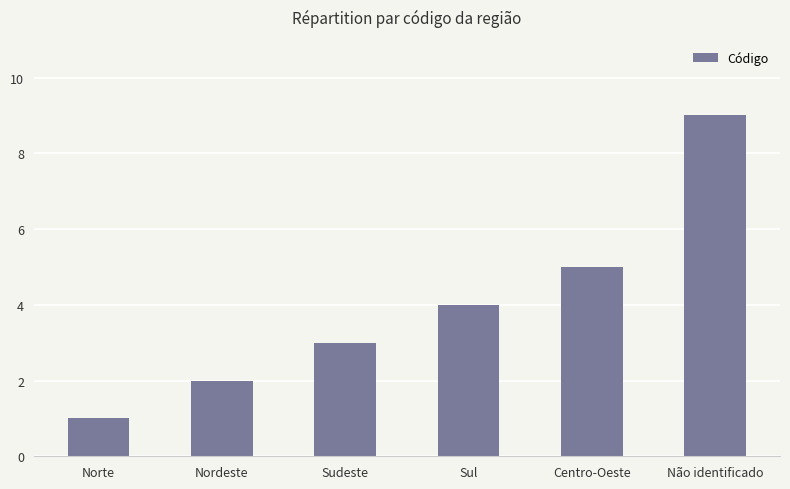

At which category does the chart reach its peak across all series?

Não identificado